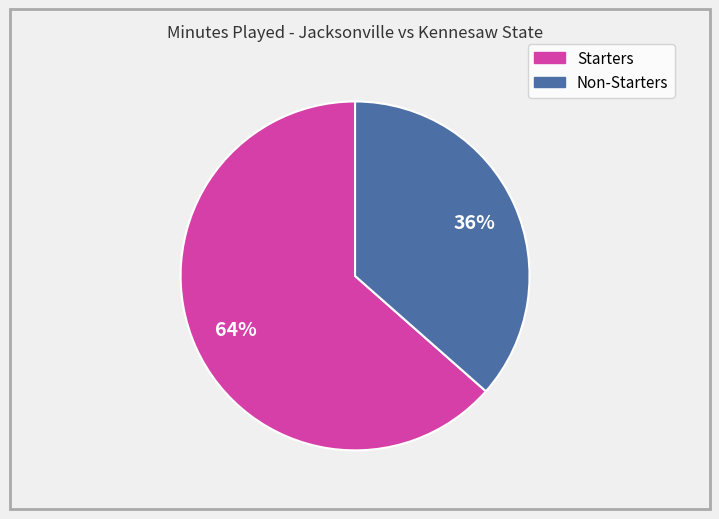

To the nearest percent, what is the average slice percentage?

50%